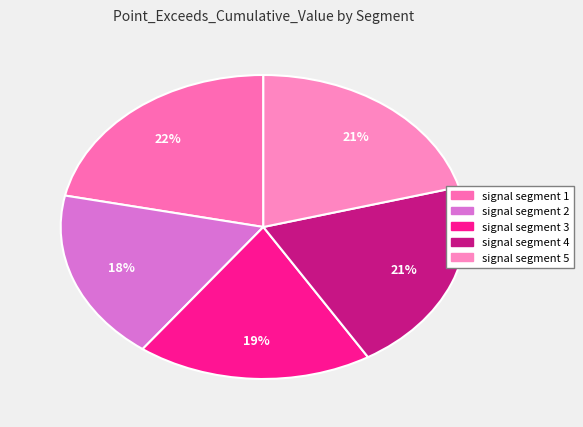

To the nearest percent, what is the average slice percentage?

20%